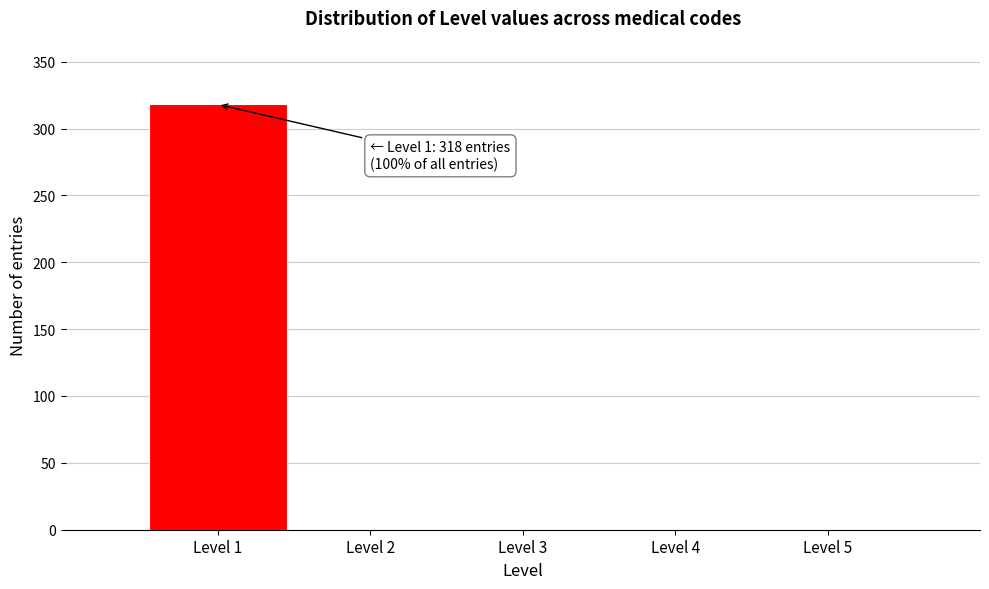

Over which range of the x-axis is the bar tallest?

0.5 to 1.5